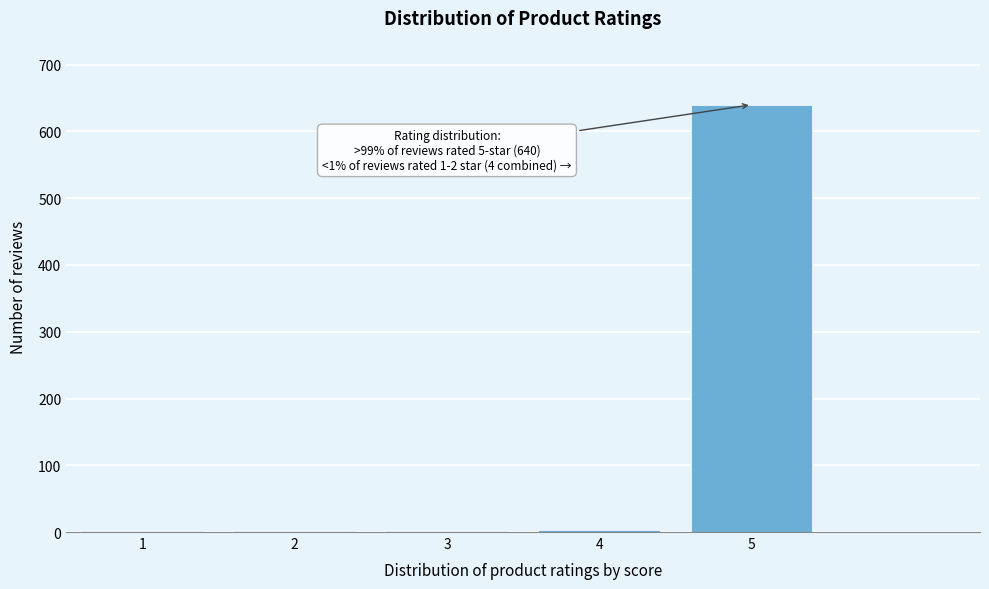

Is it true that the value at 5 is 359?

False